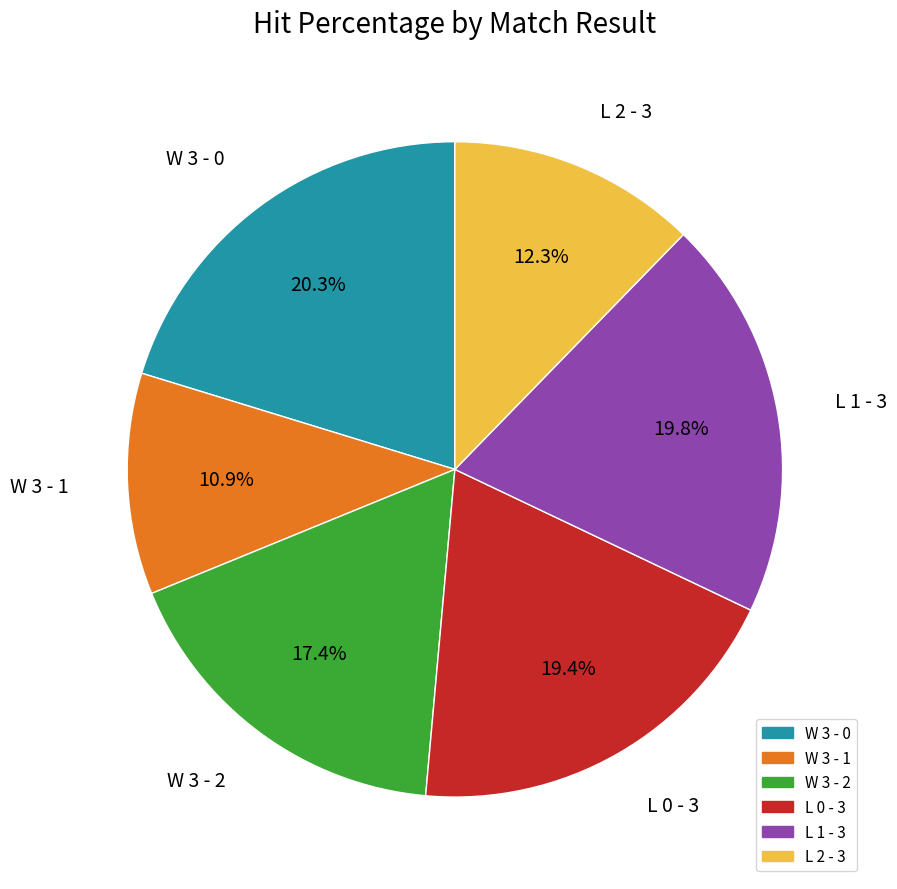

What percentage do L 2 - 3 and L 1 - 3 together represent?

32.1%